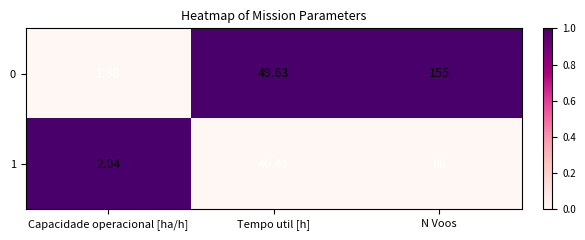

Count the number of data series in this chart.

2